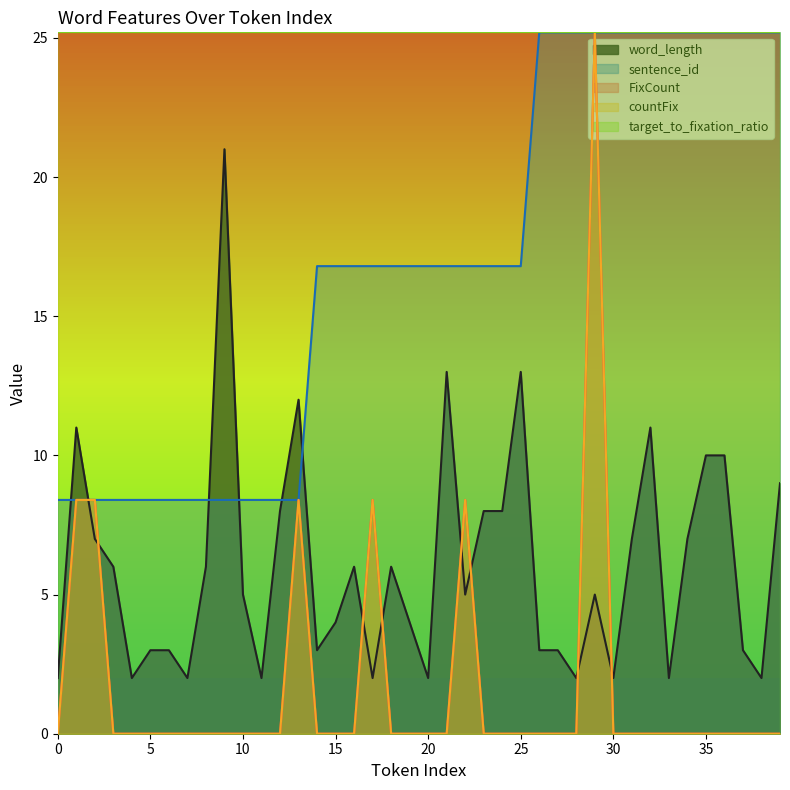

How many categories are shown in the chart?

40